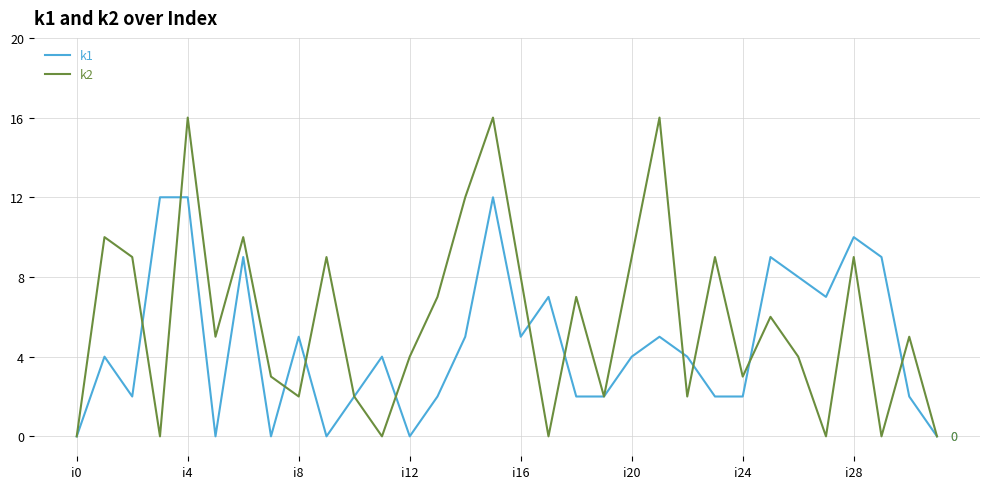

What are all the series names shown in the legend?

k1, k2